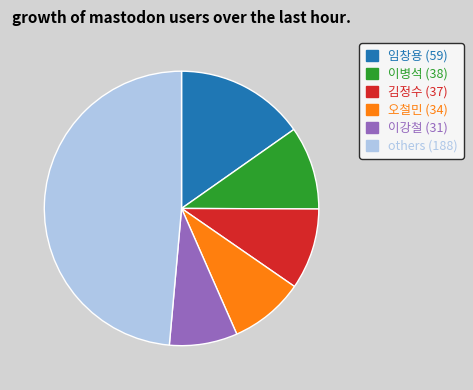

Does any single category account for the majority?

No